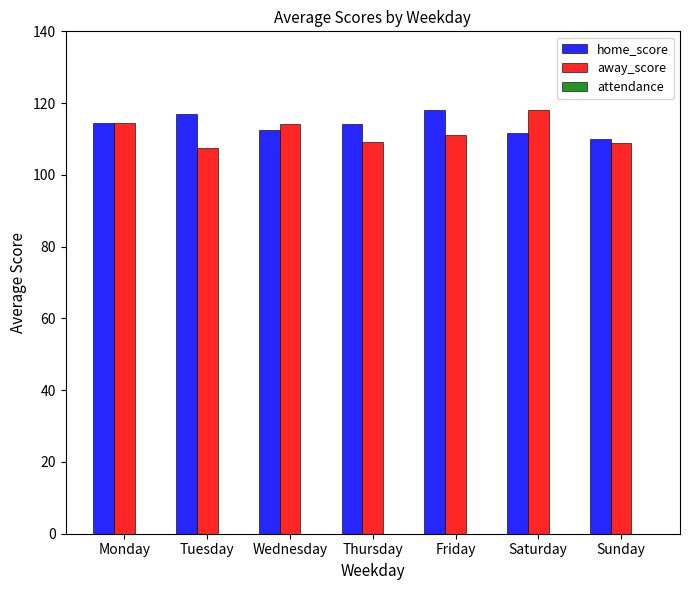

What is the difference between the highest and lowest values at Friday?

6.8